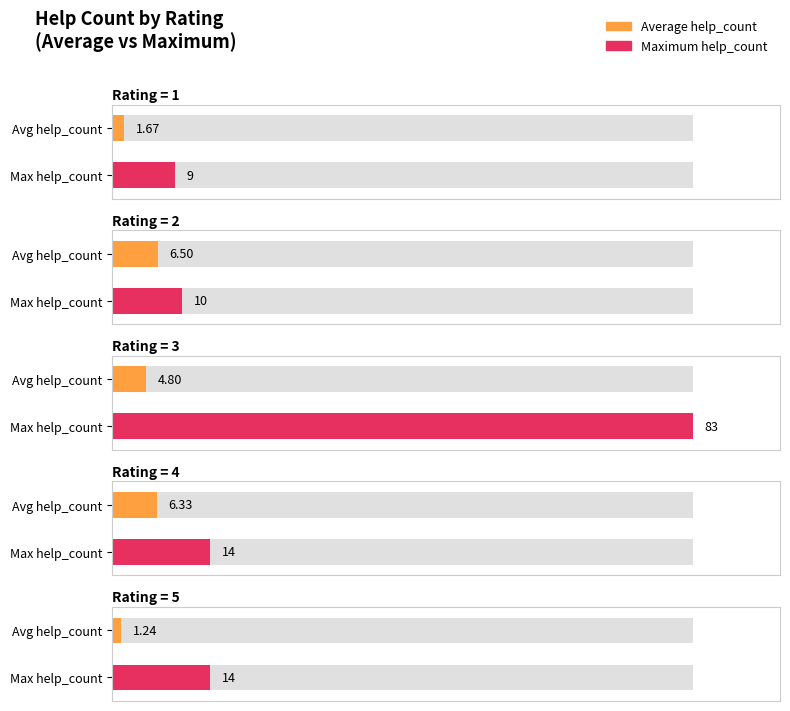

Rank the series by their average value, from highest to lowest.

max_help_count, avg_help_count